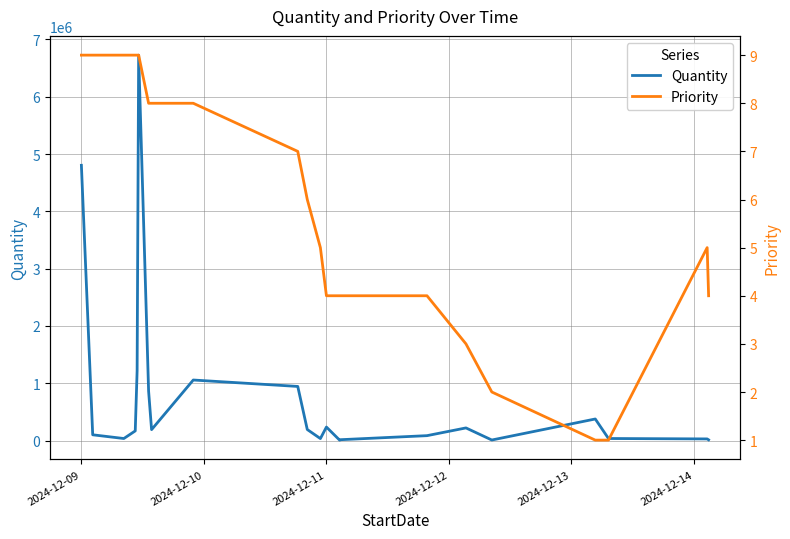

How many values in the Quantity series are below 190000?

11